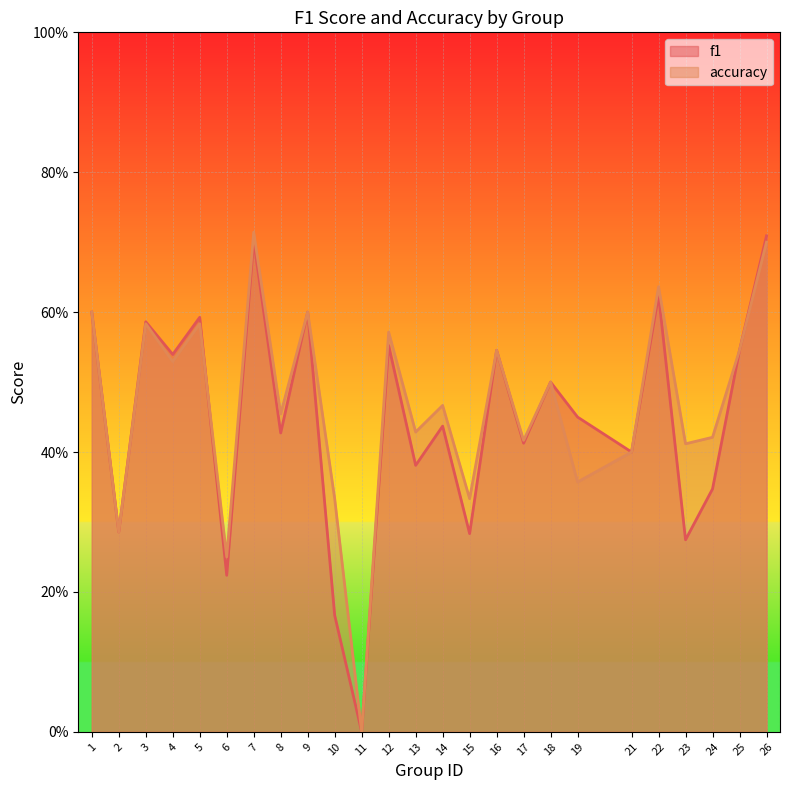

At which label does f1 reach its peak?

26